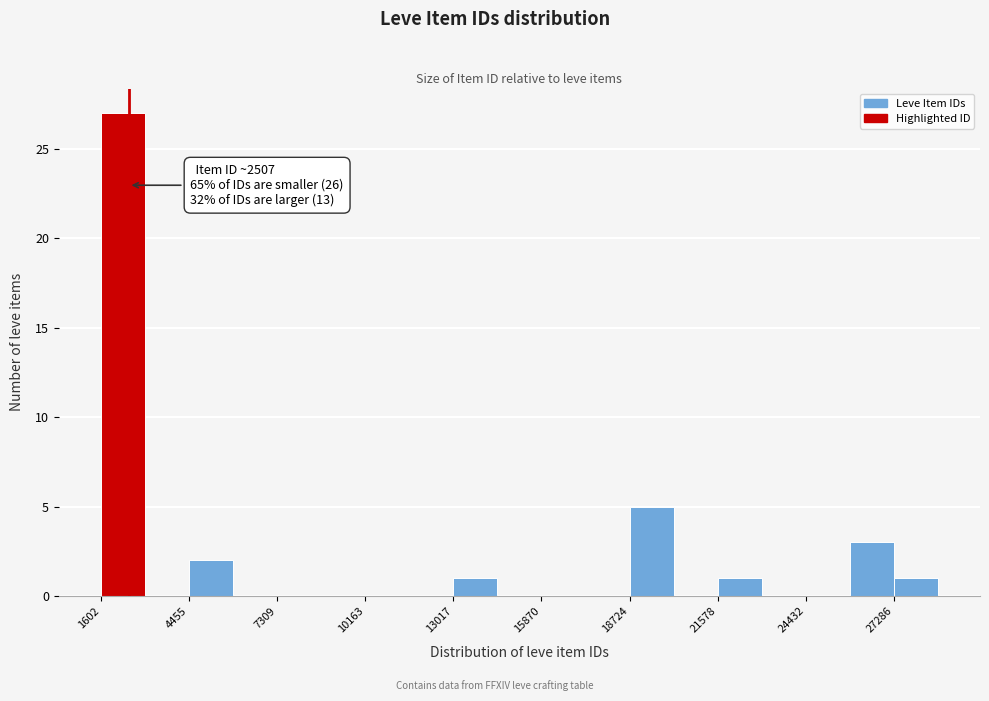

Around what value on the x-axis is the tallest bar? Give the approximate position of its centre, as read against the axis.

2500